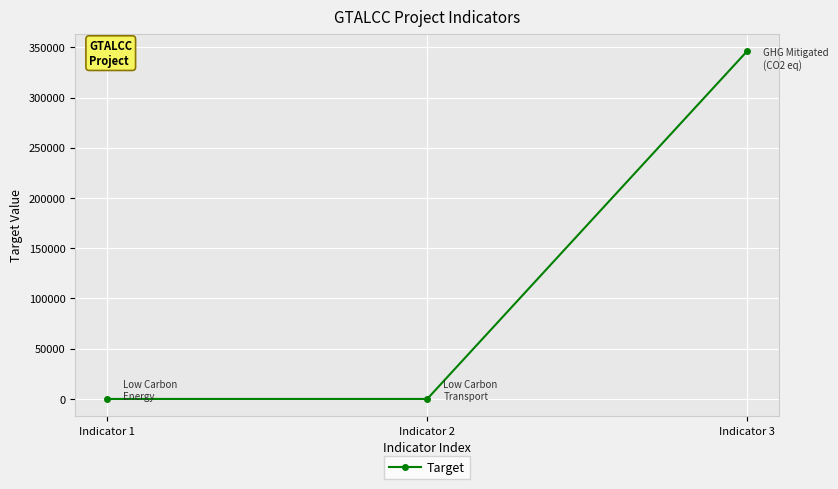

Reading right to left, transcribe all the data shown in this chart.

346442	2	2